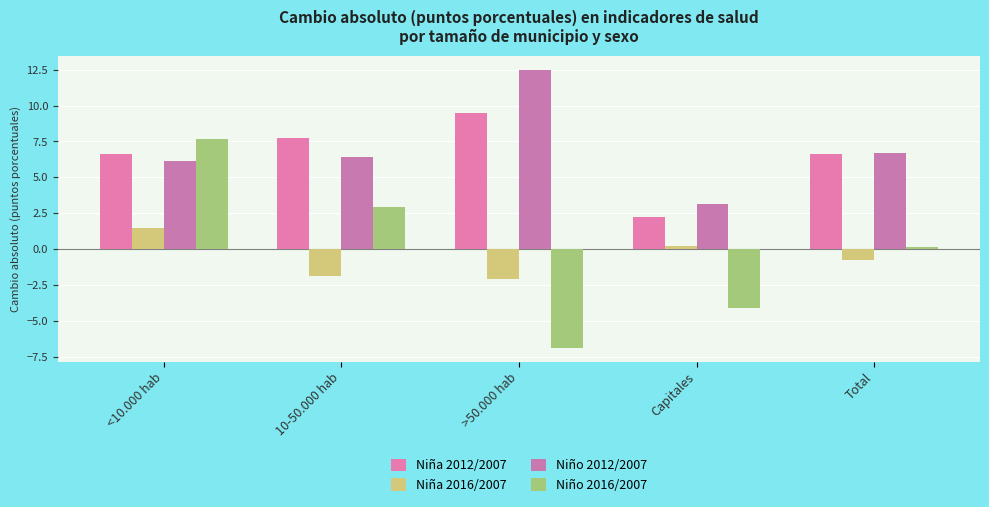

At which category does the chart reach its minimum across all series?

>50.000 hab